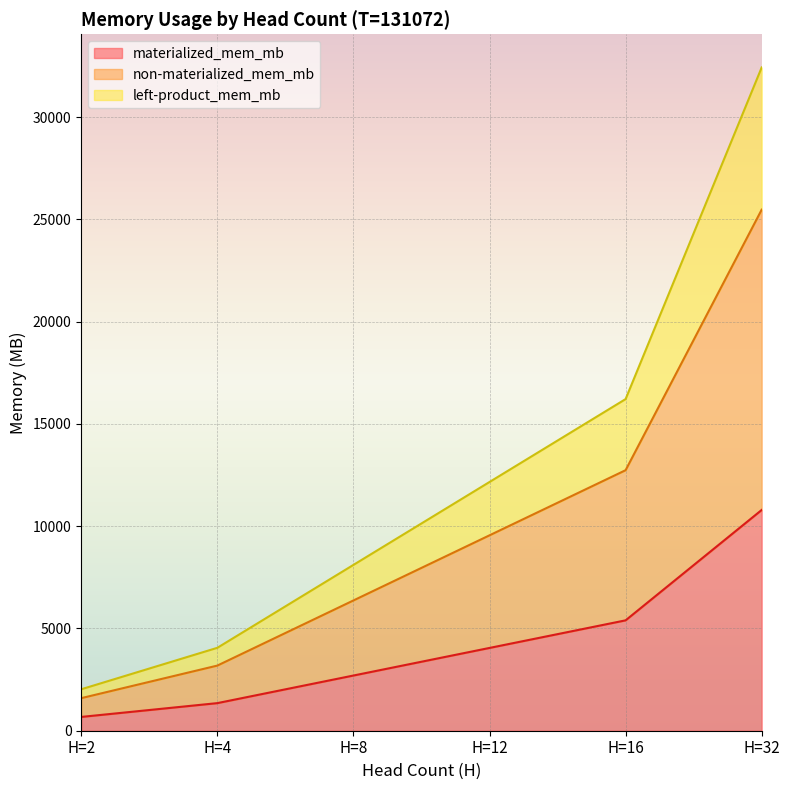

True or false: materialized_mem_mb has a value of 4078.8 at H=8.

False